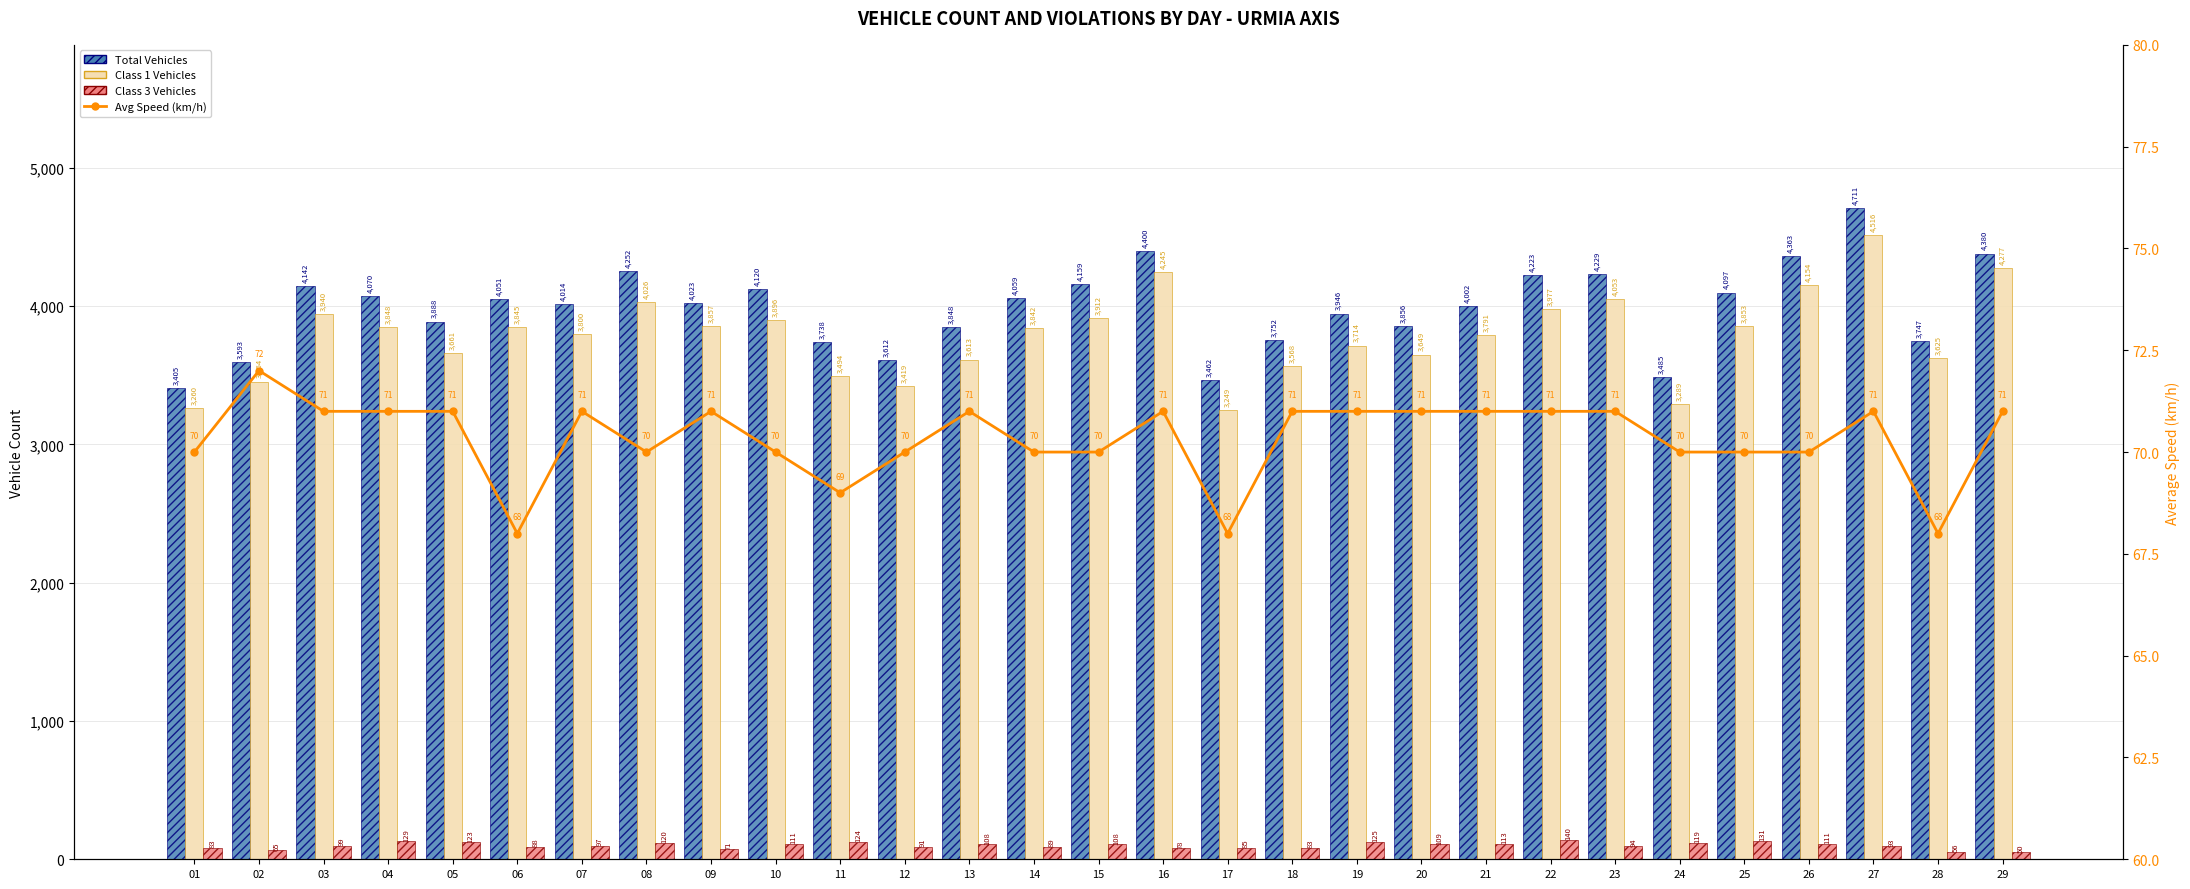

Count the Avg Speed (km/h) values in the range 70 to 71.

24